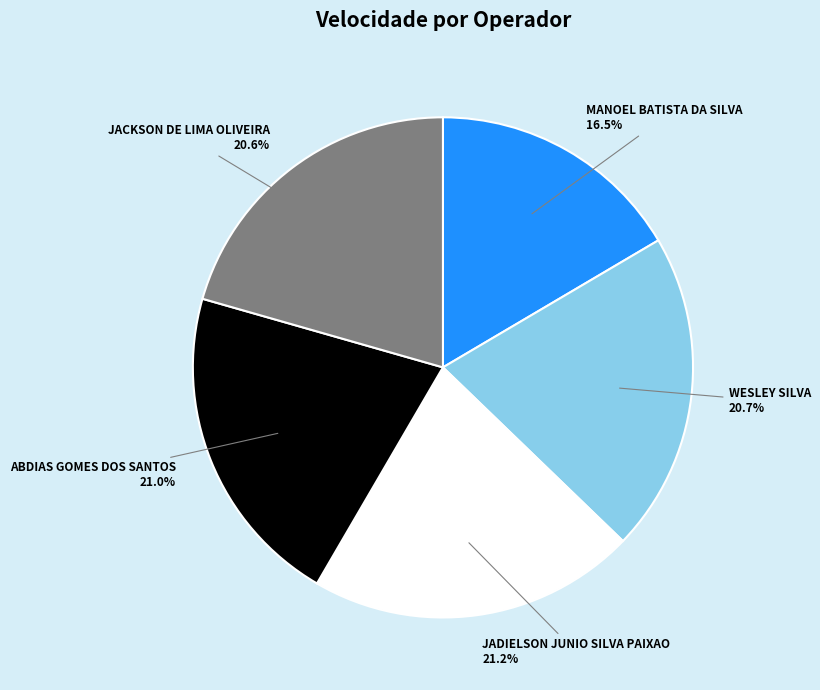

Count the number of slices in the pie.

5